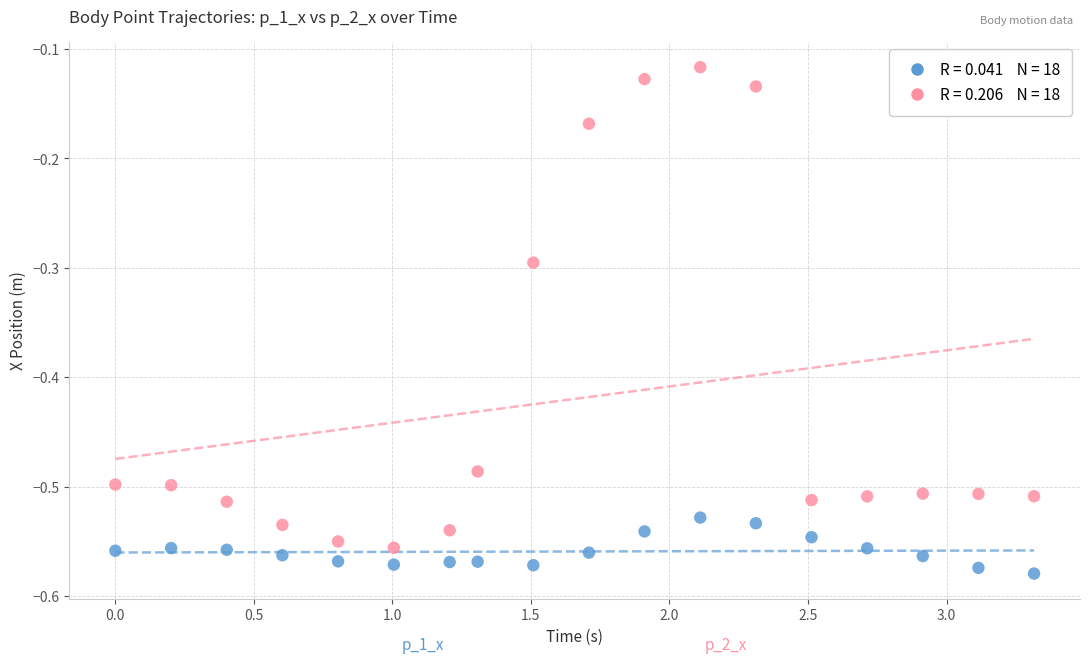

Across all data points, what is the range of X values (max minus min)?

3.3